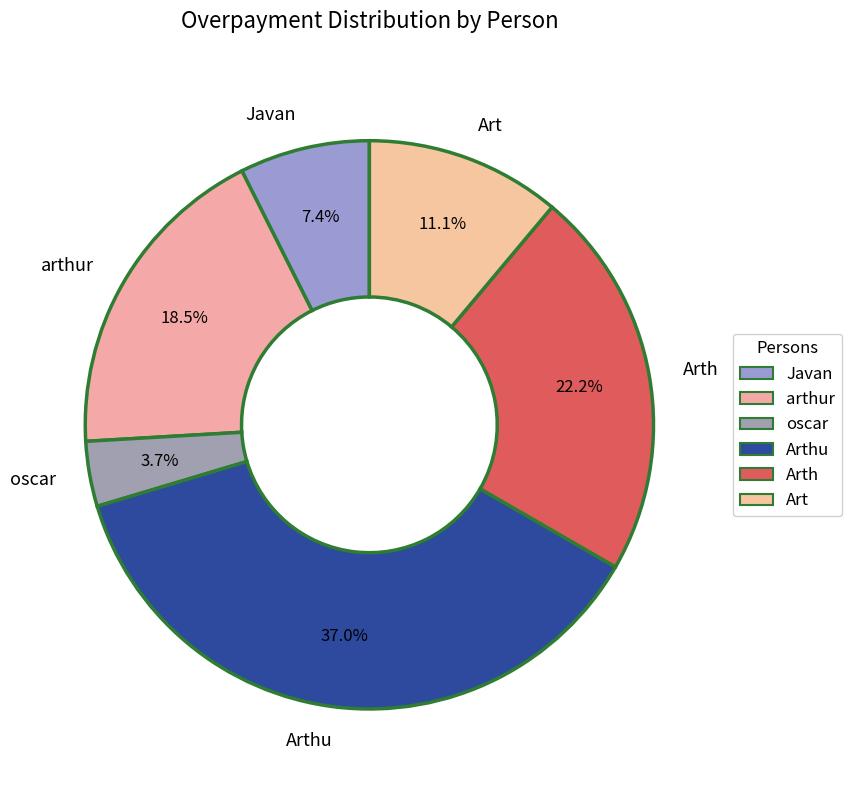

How many segments does this pie chart have?

6